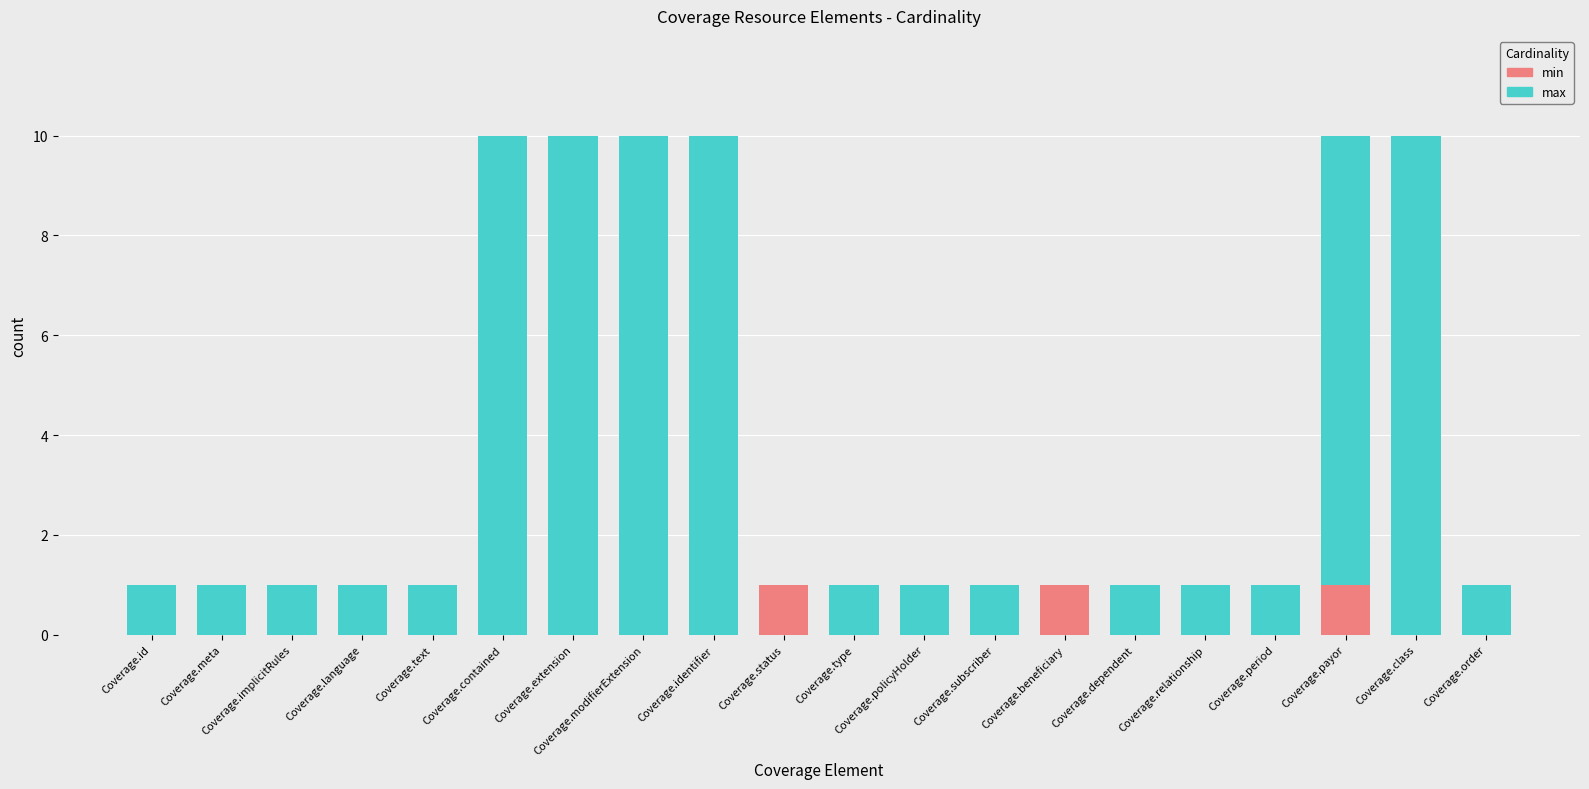

What is the average value of the max series?

4